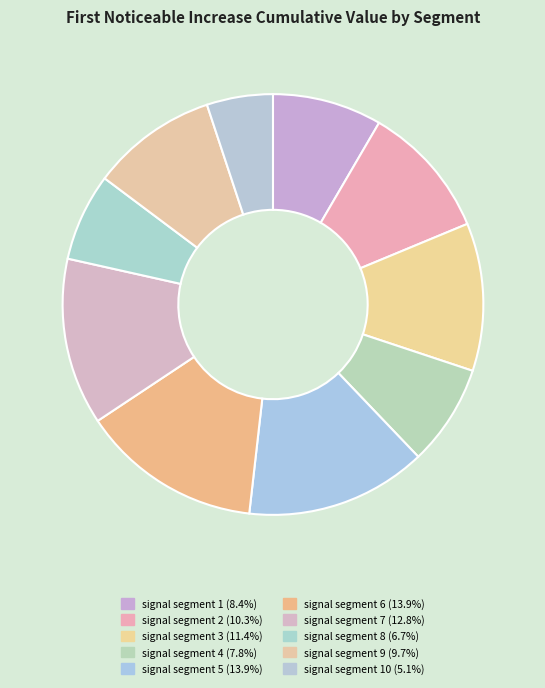

How many segments does this pie chart have?

10